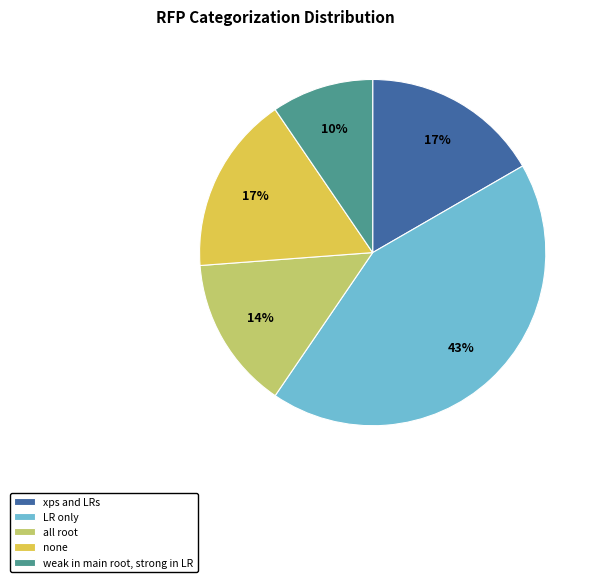

The all root slice represents 14% of the pie. True or false?

True